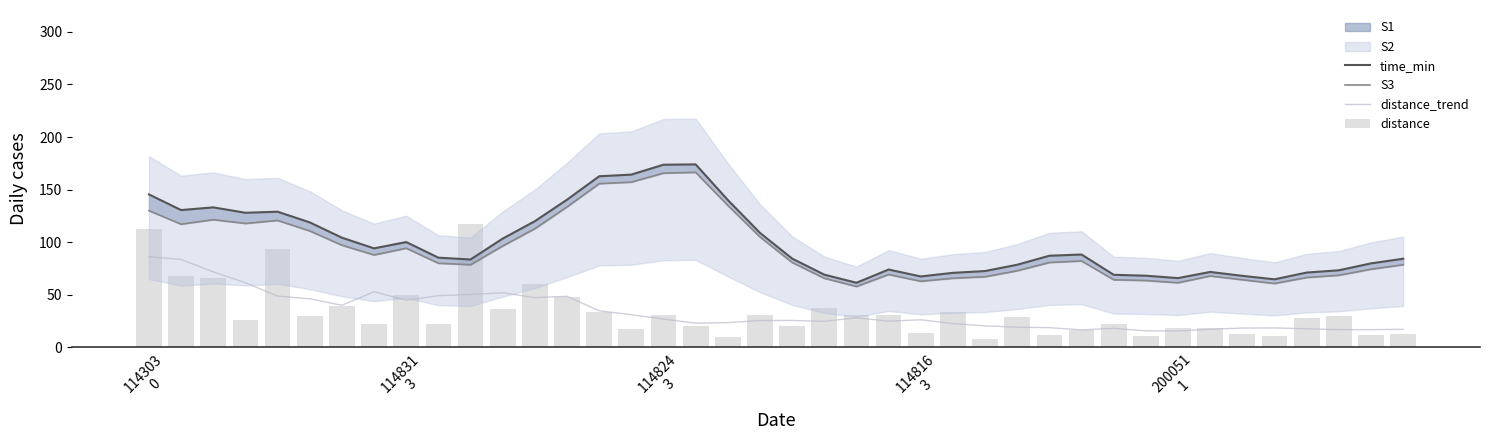

Reading right to left, list all the values displayed in this chart.

time_min: 84.3	79.9	73.3	71.1	64.7	68.0	71.7	65.9	68.1	69.0	88.3	87.1	78.6	72.6	70.9	67.4	74.0	61.4	69.1	84.4	108.9	140.1	174.0	173.7	164.3	162.7	140.4	120.0	103.4	83.6	85.3	100.1	94.1	104.3	118.9	129.0	128.0	133.1	130.6	145.4
S3: 78.6	74.3	68.6	66.4	60.7	64.3	67.9	61.4	63.6	64.3	82.1	80.7	72.9	67.1	65.7	62.9	69.3	57.9	65.7	80.7	105.0	135.0	166.4	165.7	157.1	155.7	133.6	112.9	96.4	78.6	80.0	94.3	87.9	97.1	110.7	120.7	117.9	121.4	117.1	130.0
distance_trend: 17.1	16.8	16.8	17.6	18.5	18.3	17.2	15.5	15.7	18.0	16.6	18.7	19.2	20.5	22.6	26.2	24.9	28.1	24.7	25.6	25.5	23.5	23.0	26.9	31.1	34.8	48.5	47.3	51.9	50.3	49.1	44.8	52.9	40.0	46.1	48.7	61.5	71.8	83.5	86.2
distance: 12.8	11.9	30.0	28.0	10.7	12.9	18.4	18.9	10.9	22.0	16.1	12.0	29.2	8.4	33.8	14.0	31.2	31.2	37.5	19.9	31.2	9.9	19.9	30.9	17.1	33.5	47.8	60.4	36.1	117.3	22.4	49.4	22.3	39.6	29.4	93.6	26.3	65.7	67.7	112.4